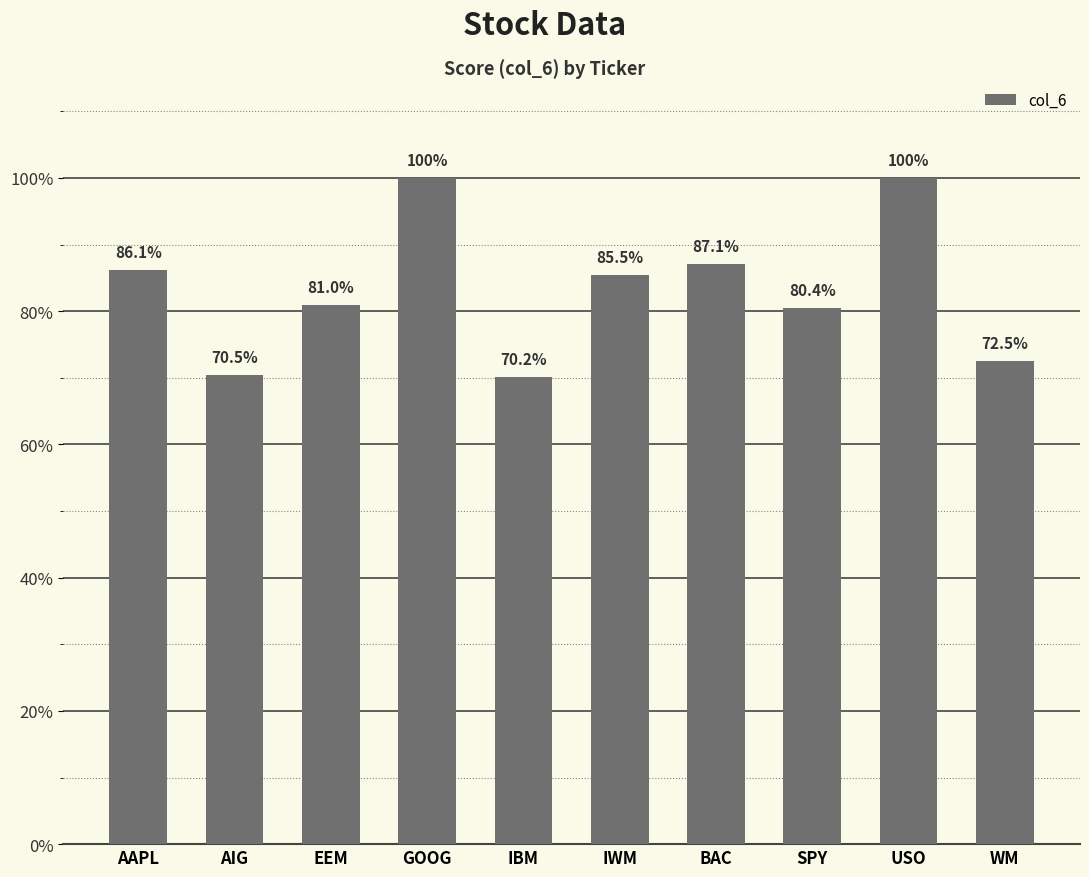

List the labels in order of value, largest first.

GOOG, USO, BAC, AAPL, IWM, EEM, SPY, WM, AIG, IBM